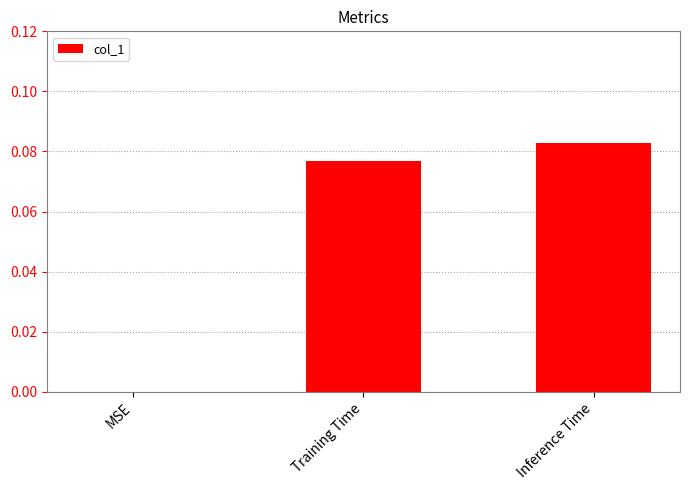

Are the bars horizontal?

No